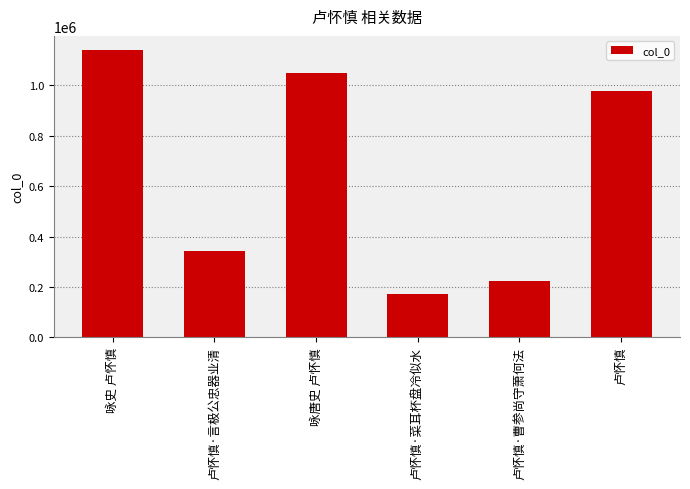

How many bars are there in total?

6